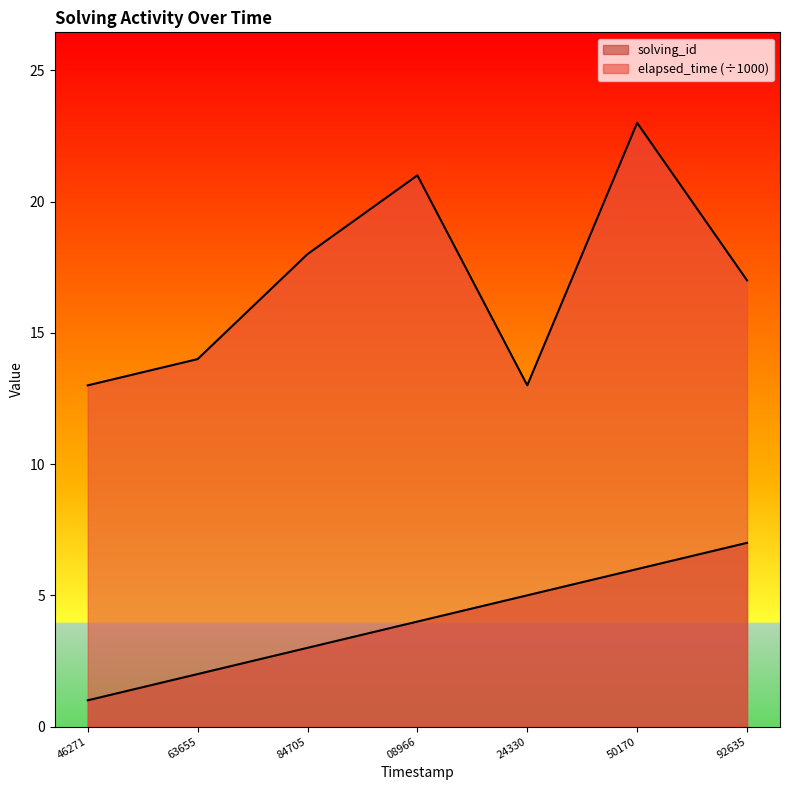

At which category is the sum across all series the highest?

50170